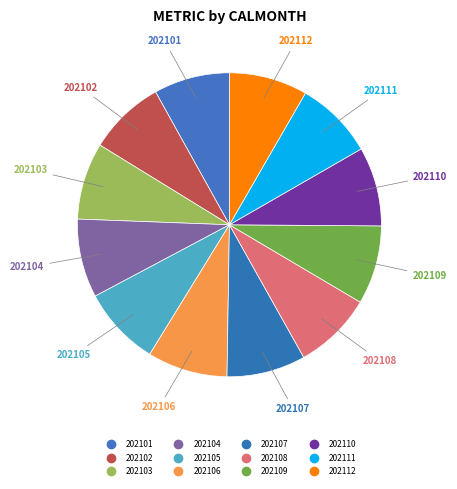

Count the number of slices in the pie.

12